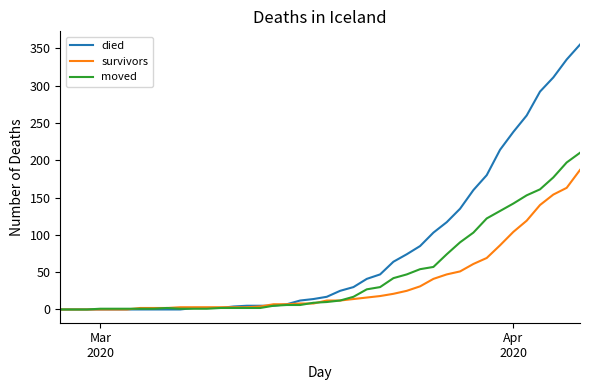

What is the maximum value shown in the chart?

355